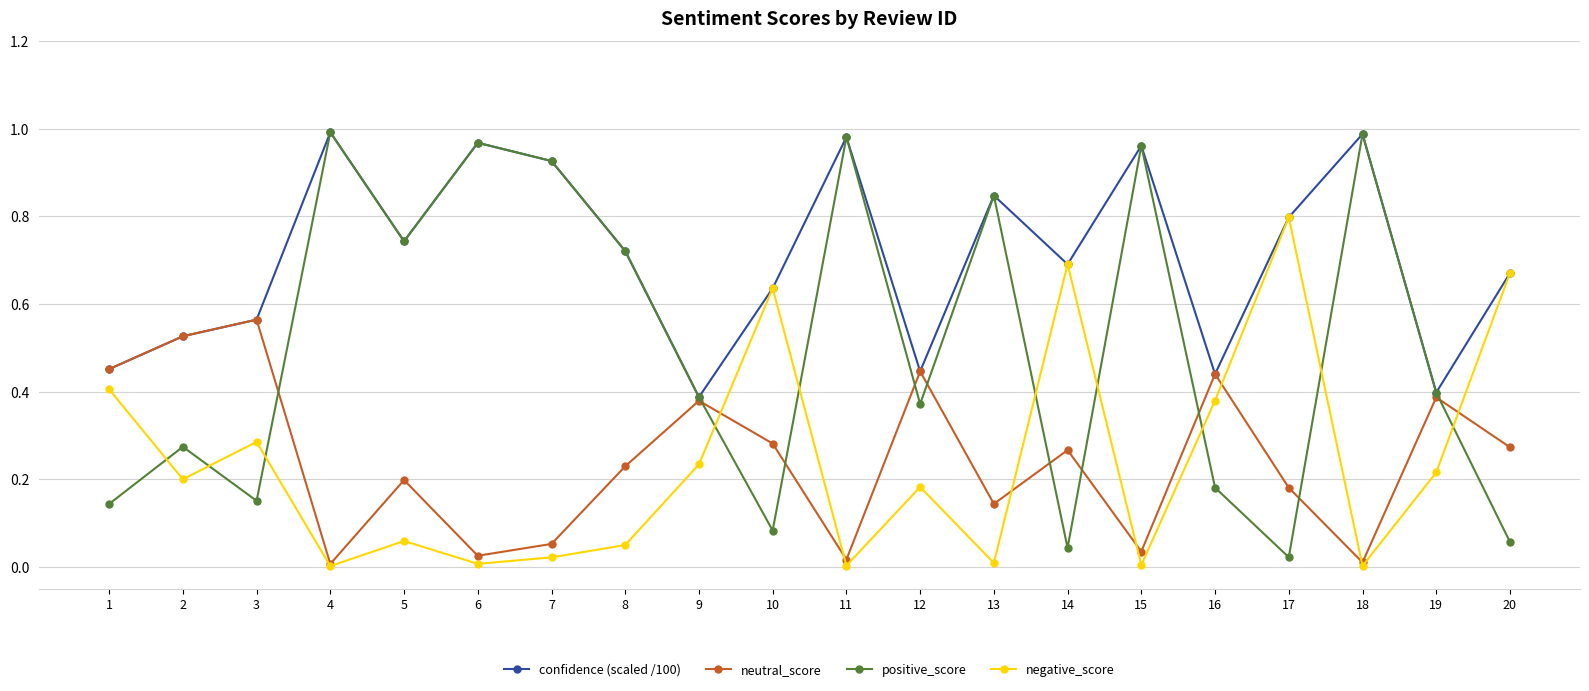

Which series has the largest total across all categories?

confidence (scaled /100)